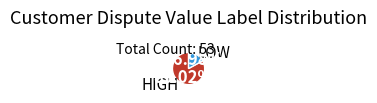

To the nearest percent, what is the difference between the largest and smallest slice percentages?

66%